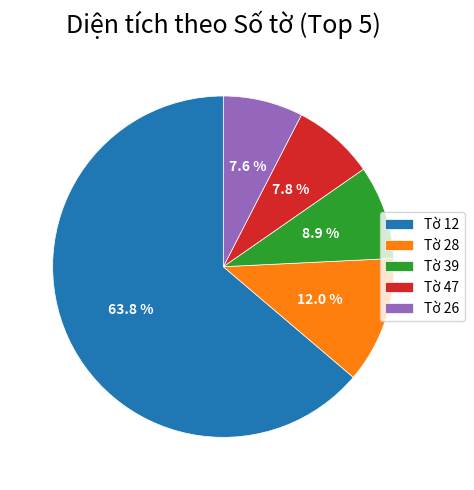

Count the number of slices in the pie.

5